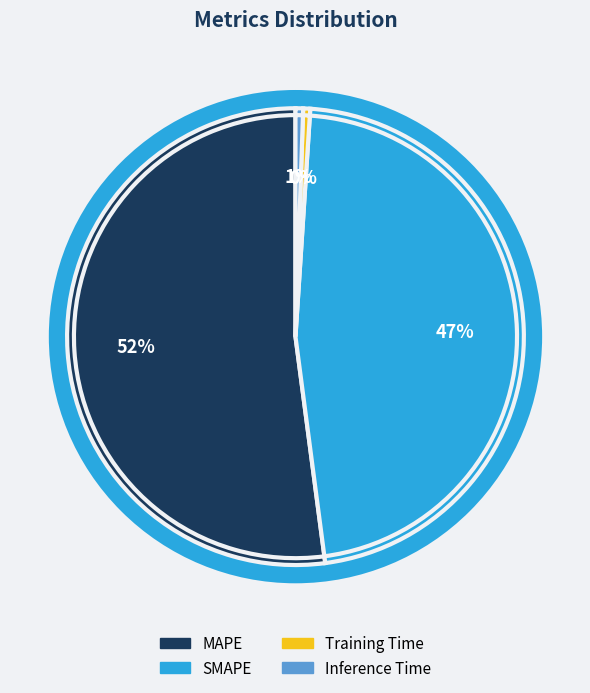

What percentage is the Inference Time slice, to the nearest percent?

1%